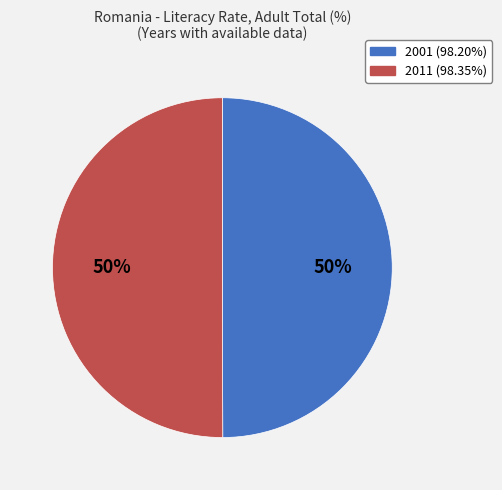

To the nearest percent, what is the average slice percentage?

50%